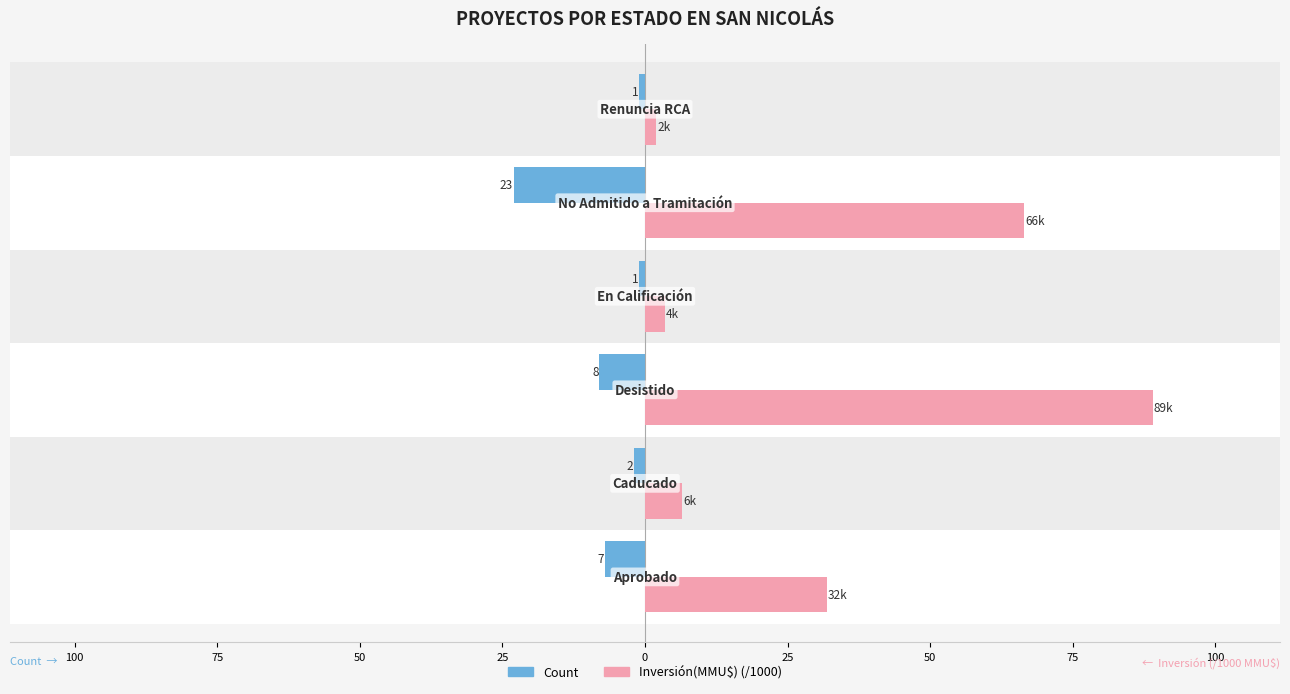

What is the value of the Inversión(MMU$) (/1000) bar at the 2nd from the left?

6.5